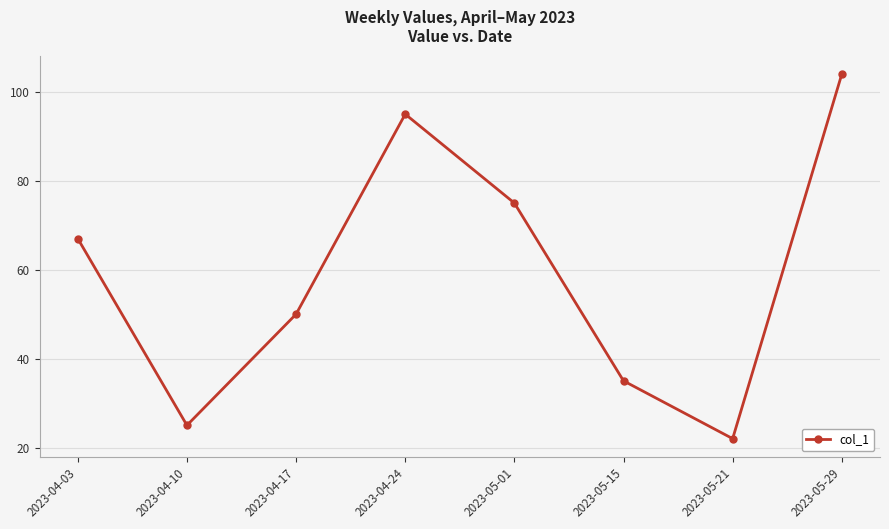

Does the chart display data point markers on the line(s)?

Yes